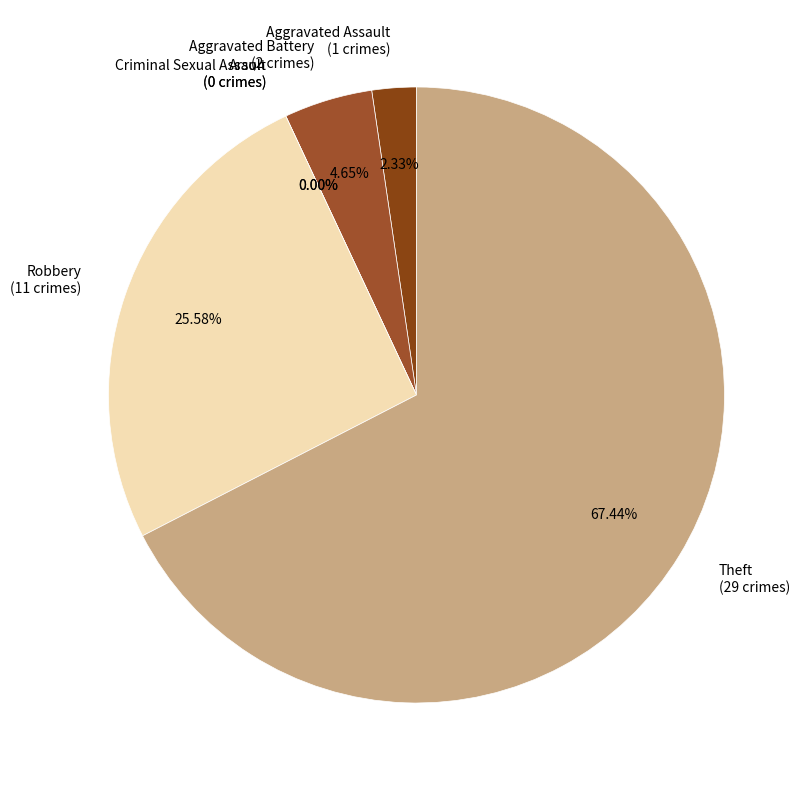

Is the sum of Arson and Criminal Sexual Assault greater than half?

No